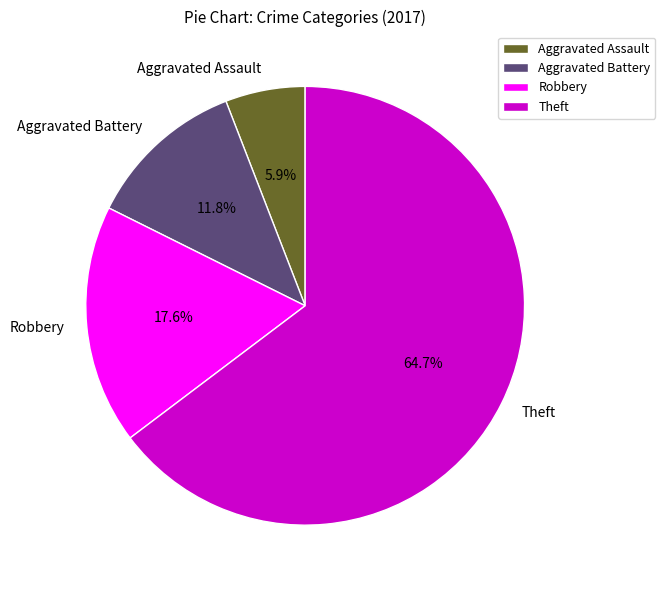

True or false: Robbery accounts for 31% of the total.

False